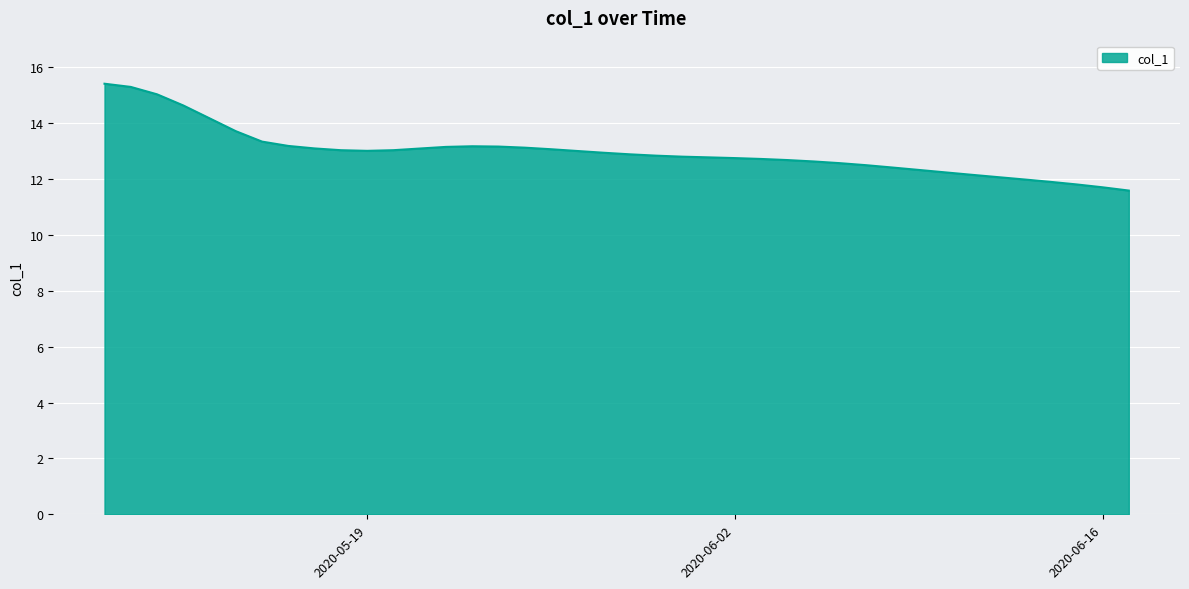

What is the smallest value displayed?

11.6